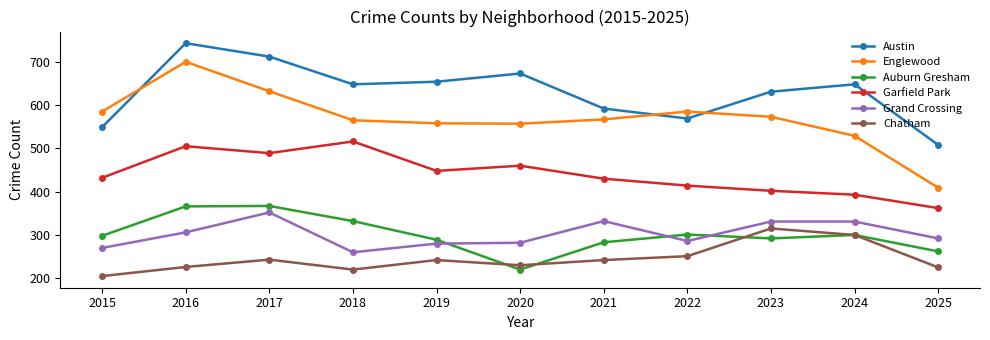

What is the spread (max minus min) of values at 2020?

453